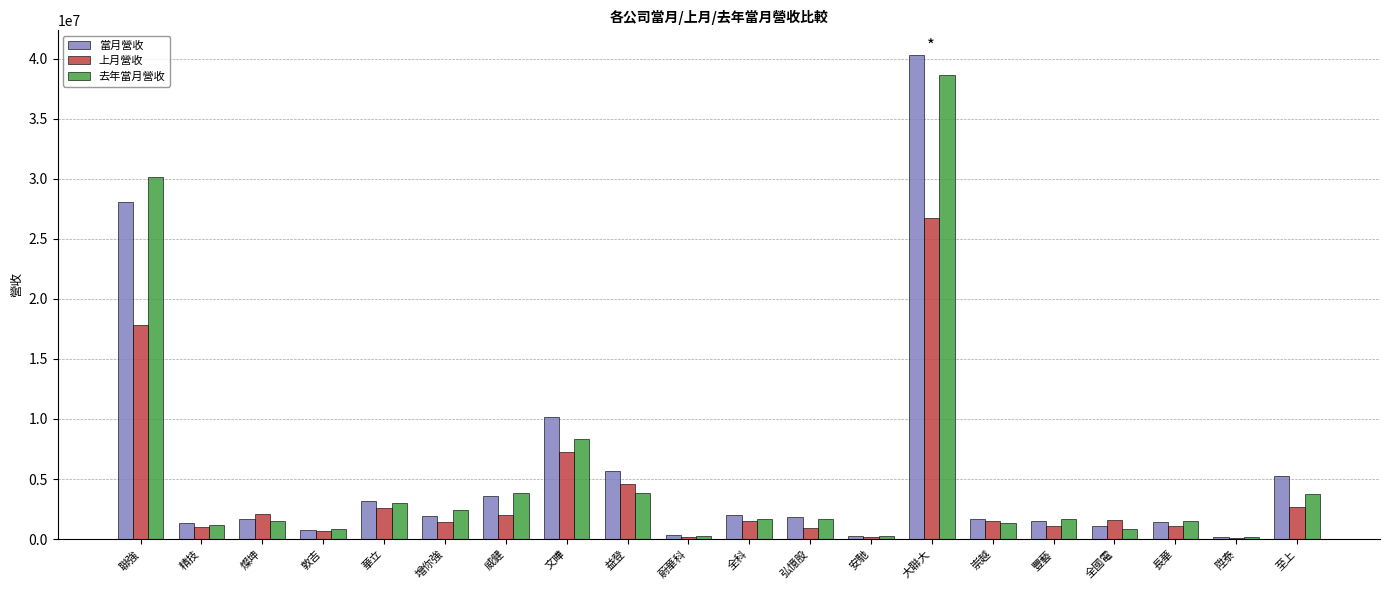

At which label does 上月營收 reach its peak?

大聯大